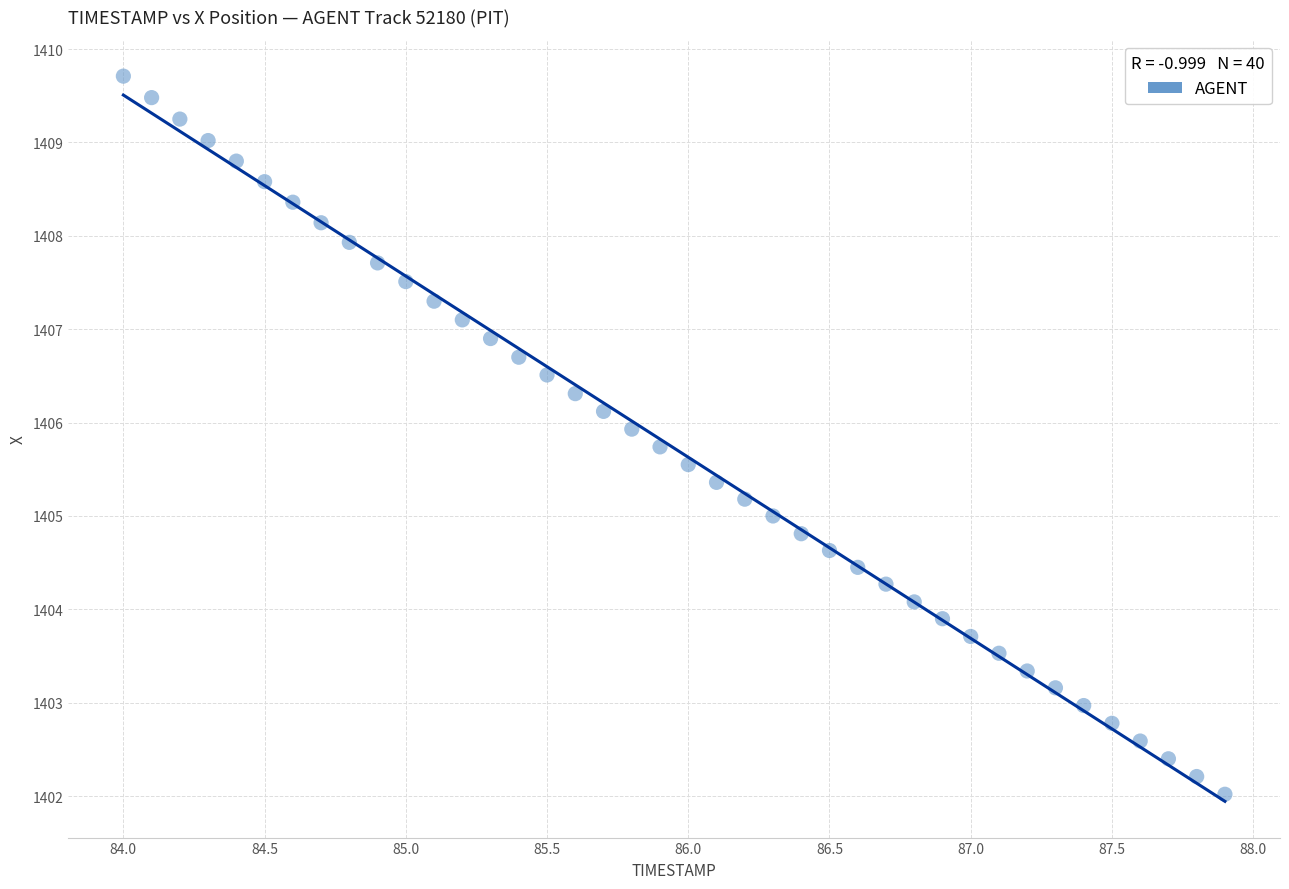

What is the range of X values (max minus min)?

3.9